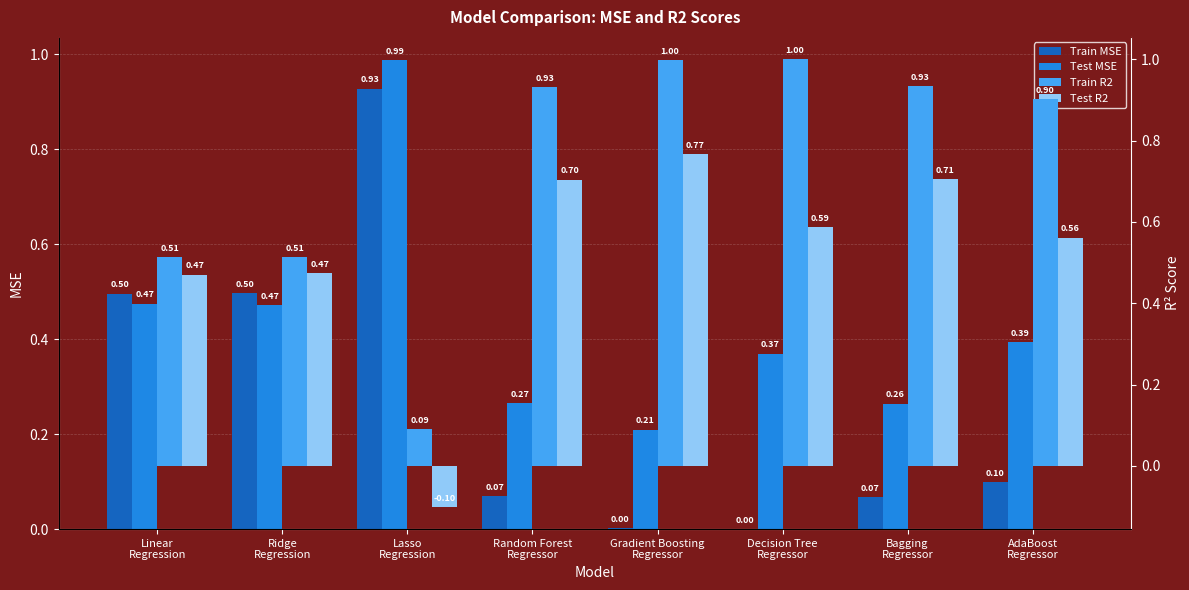

Rank the categories by Test MSE value from lowest to highest.

Gradient Boosting
Regressor, Bagging
Regressor, Random Forest
Regressor, Decision Tree
Regressor, AdaBoost
Regressor, Ridge
Regression, Linear
Regression, Lasso
Regression